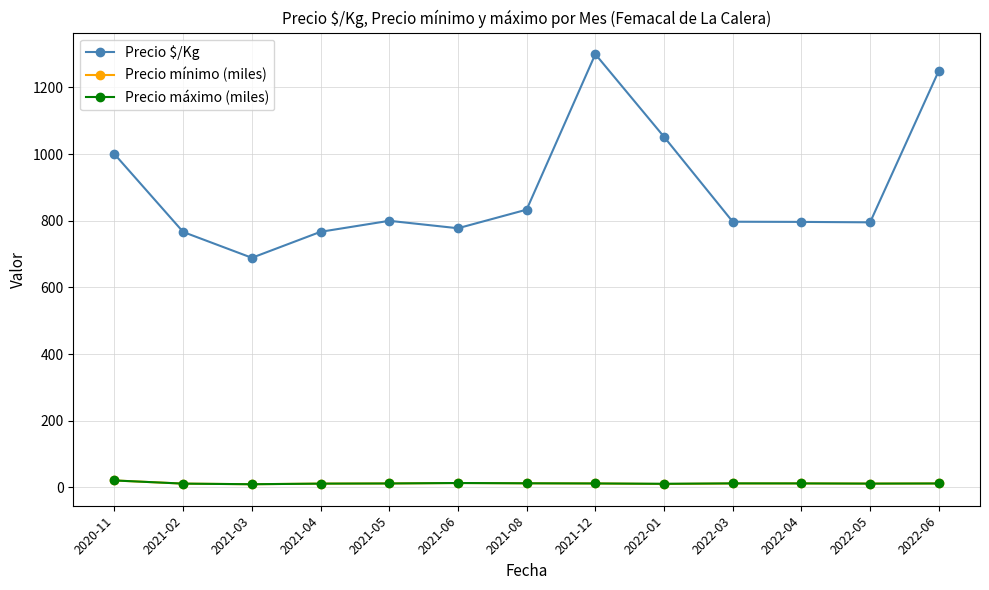

What position from the right is 2021-02?

12